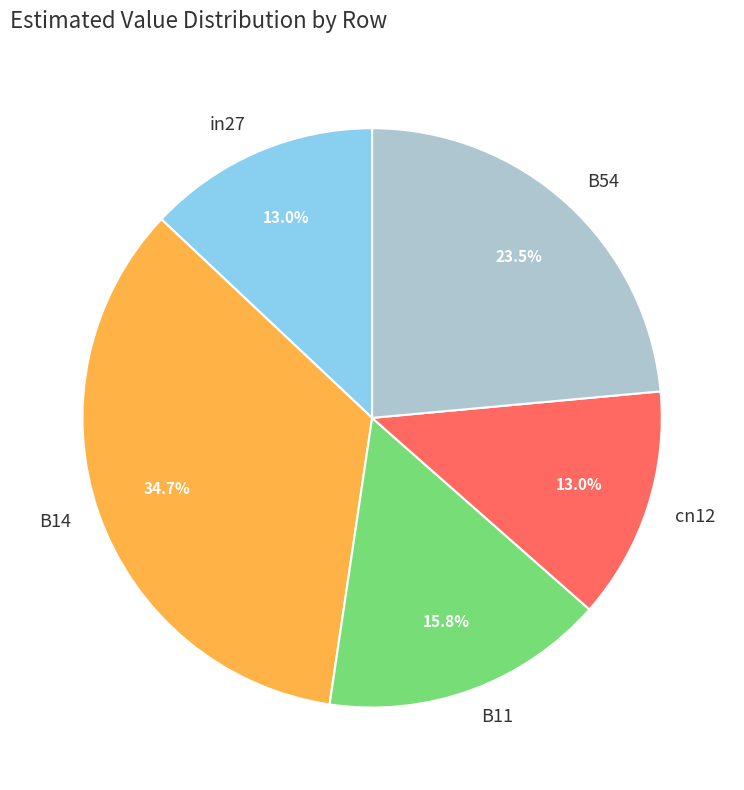

Between B14 and B11, which is larger?

B14